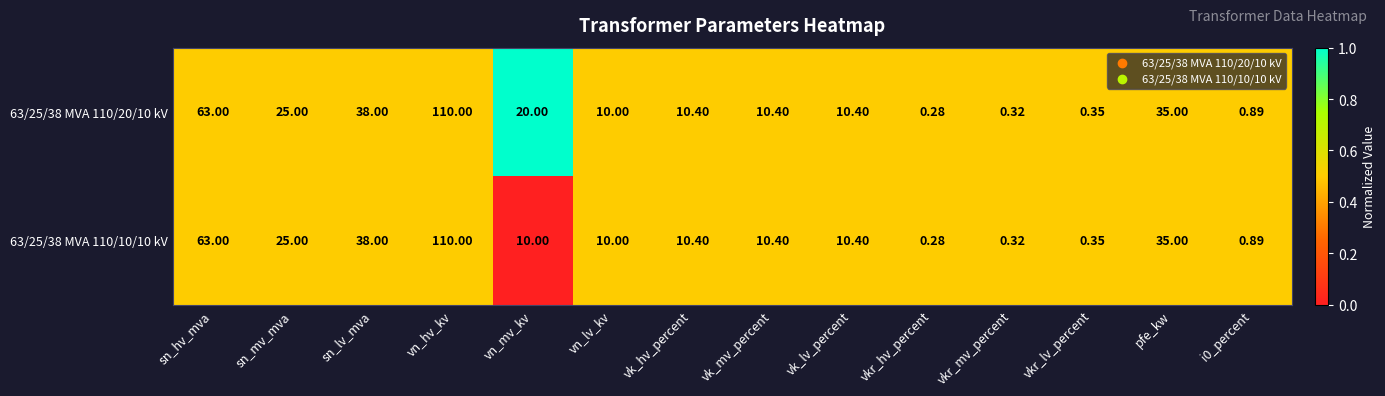

Is the value of 63/25/38 MVA 110/10/10 kV at sn_hv_mva greater than the value of 63/25/38 MVA 110/20/10 kV at vk_lv_percent?

Yes